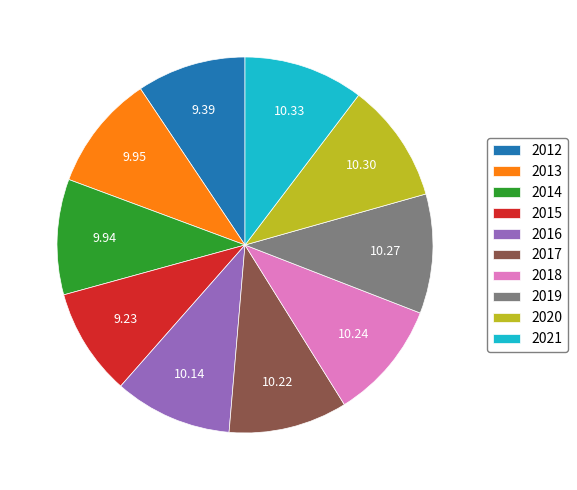

Combined, do 2017 and 2012 account for over 50%?

No